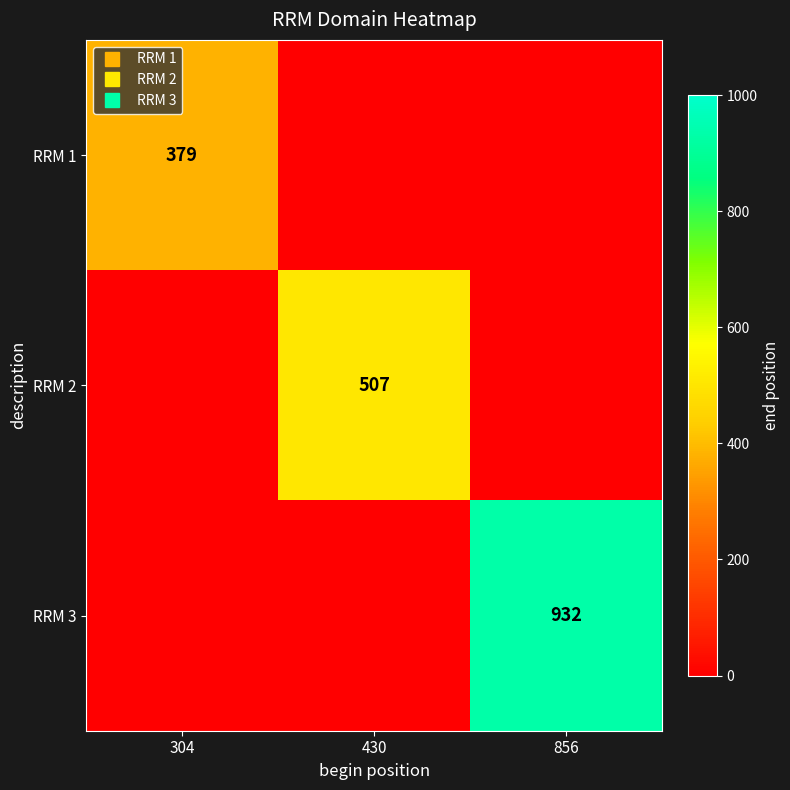

True or false: RRM 3 has a value of 309 at 304.

False